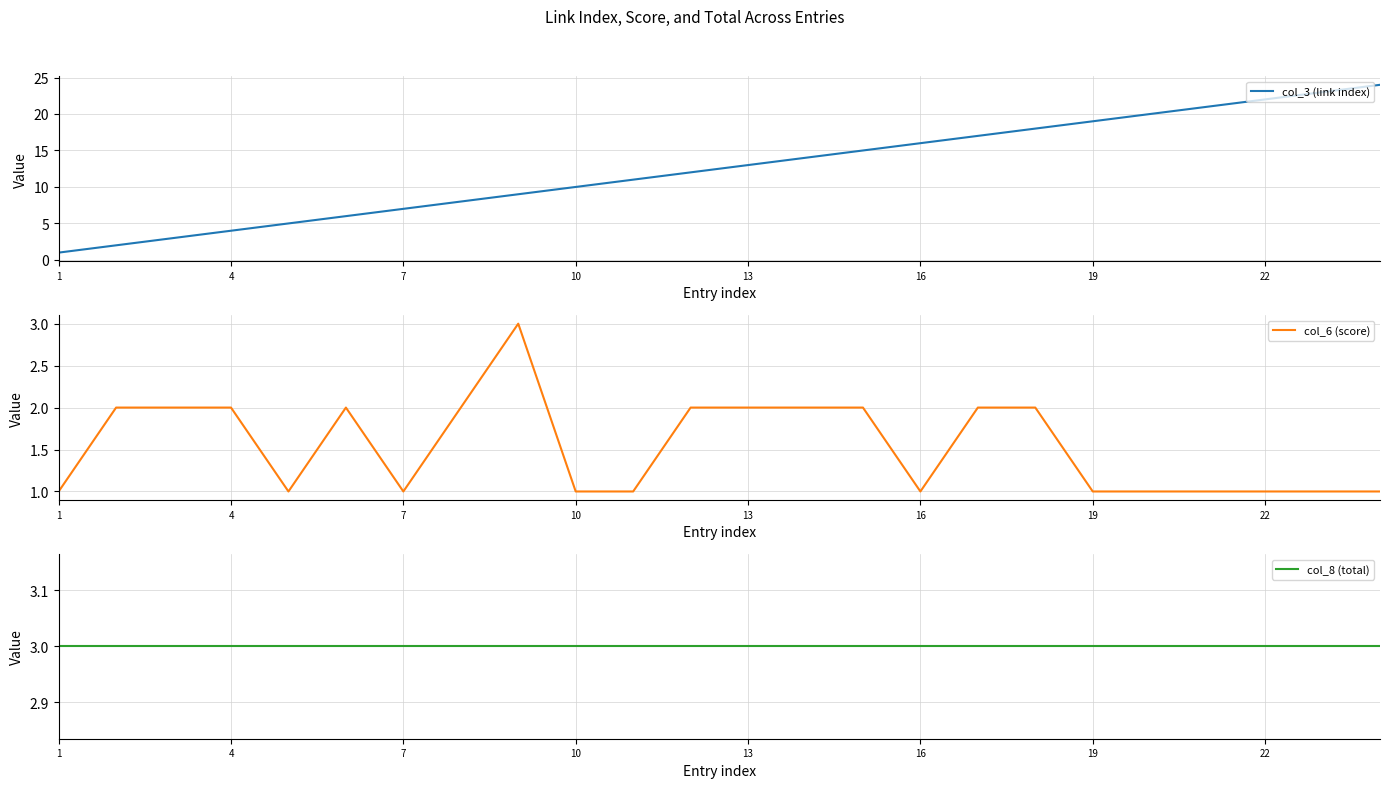

The value of col_3 (link index) at 7 is 13. True or false?

False